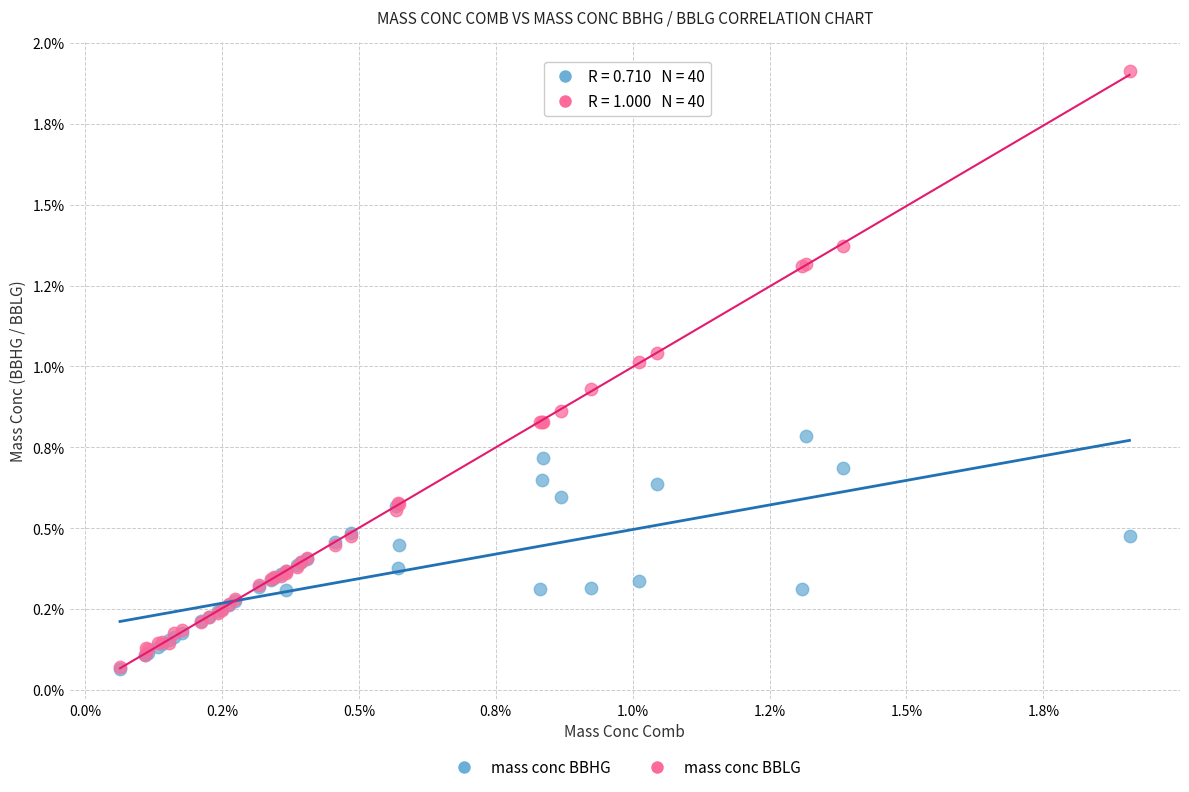

What are all the series names shown in the legend?

mass conc BBHG, mass conc BBLG